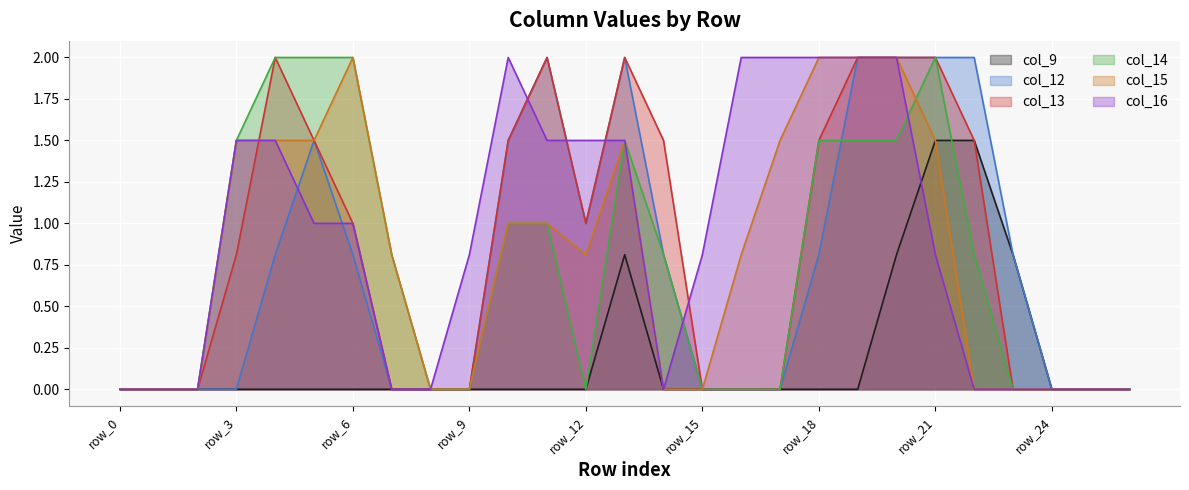

Count the number of categories in the chart.

27